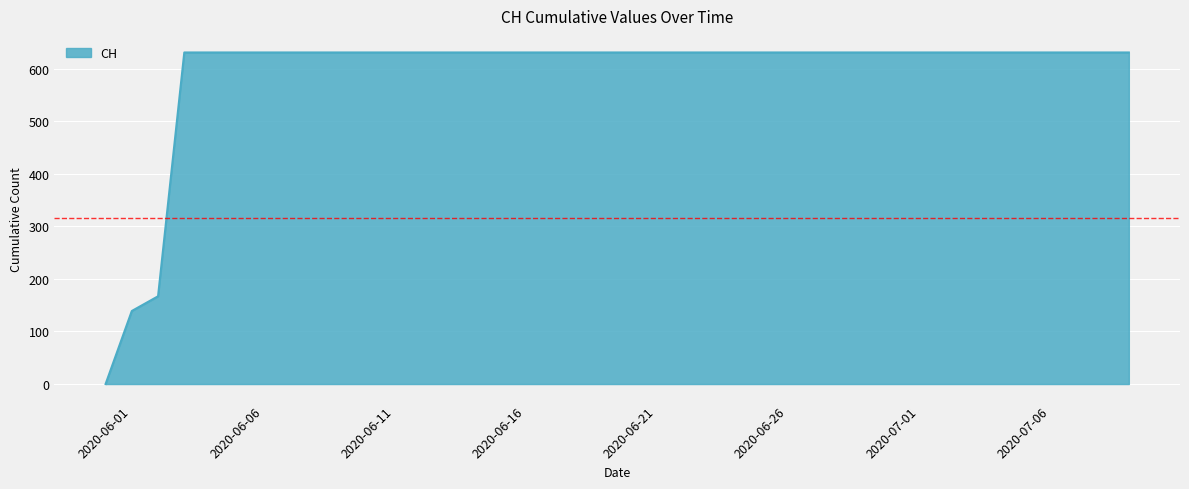

What is the maximum value shown in the chart?

631